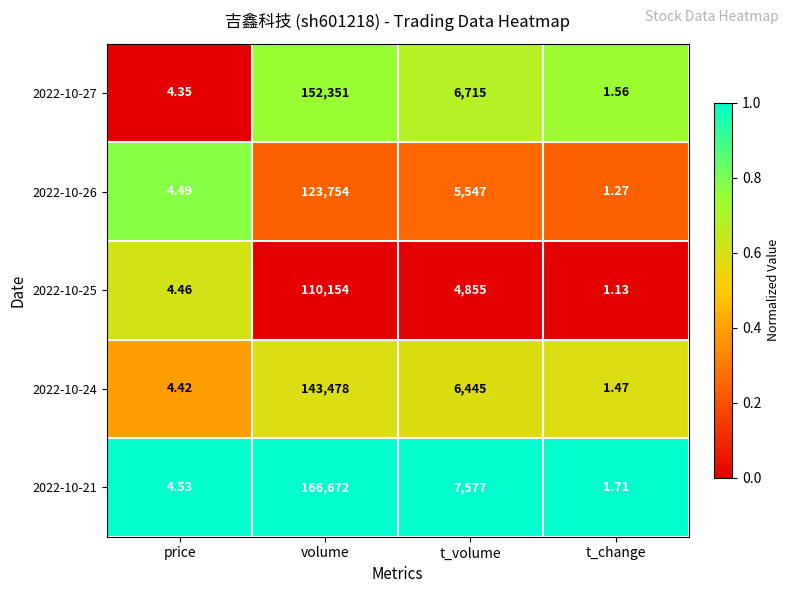

Which series has the largest range (max minus min)?

2022-10-21